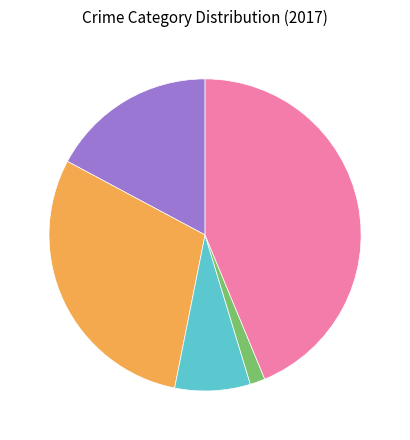

Does any single category account for the majority?

No